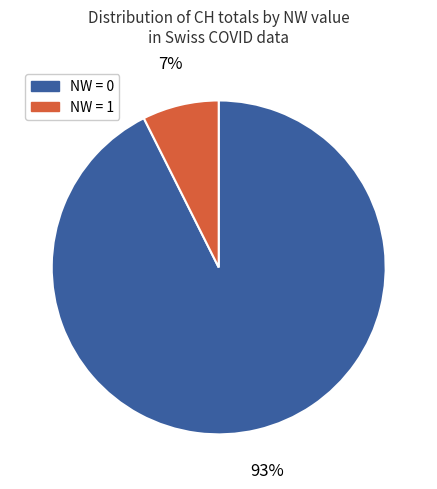

To the nearest percent, what is the average slice percentage?

50%